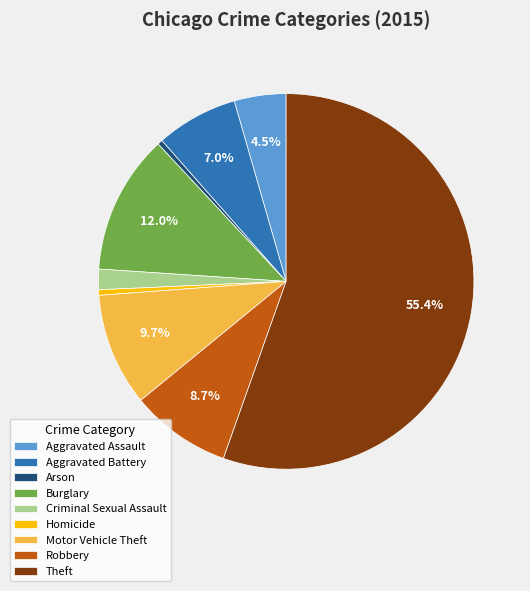

The Motor Vehicle Theft slice represents 10% of the pie. True or false?

True